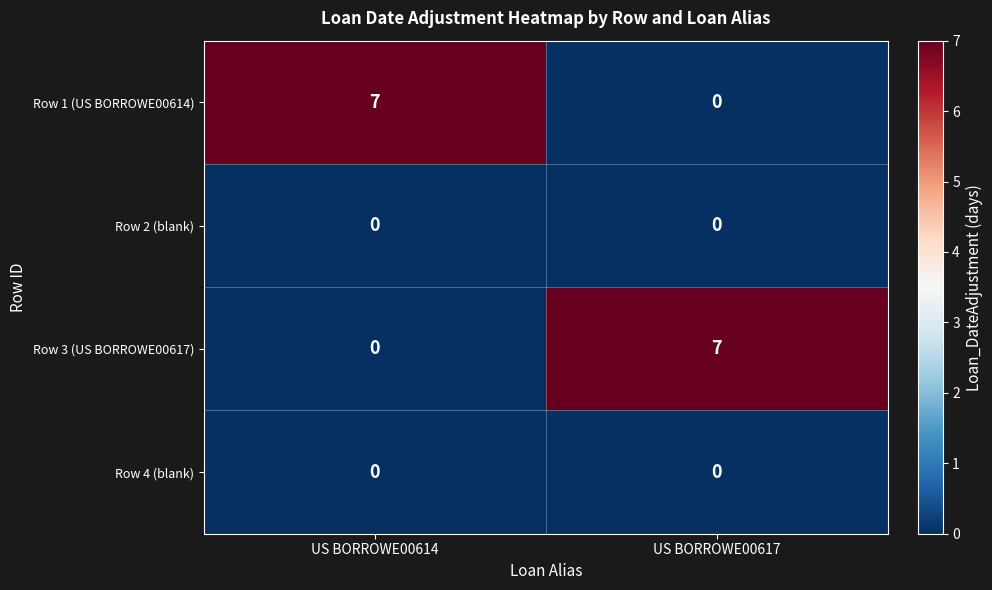

What is the total value across all series at US BORROWE00614?

7